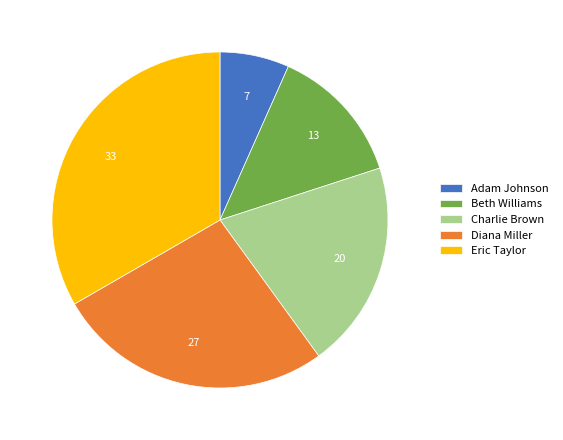

True or false: Charlie Brown accounts for 6% of the total.

False